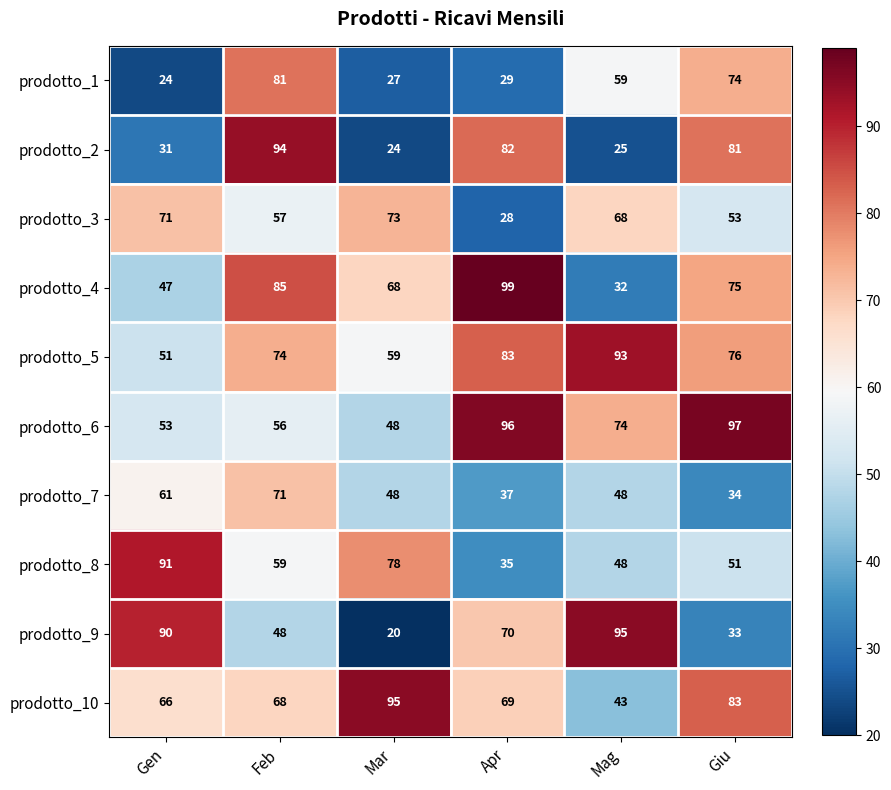

Read the prodotto_3 value at Giu.

53